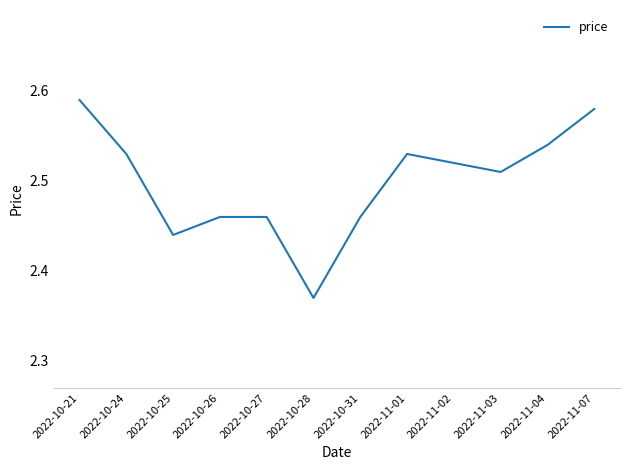

At which category does the chart reach its minimum across all series?

2022-10-28